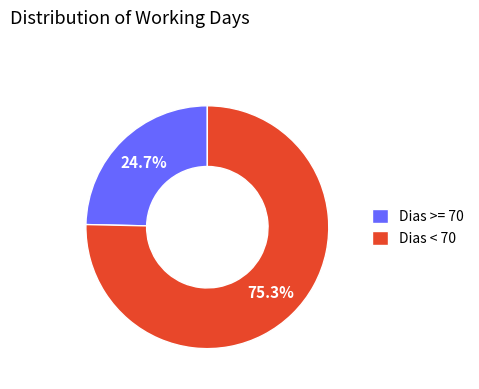

What percentage do Dias >= 70 and Dias < 70 together represent?

100.0%